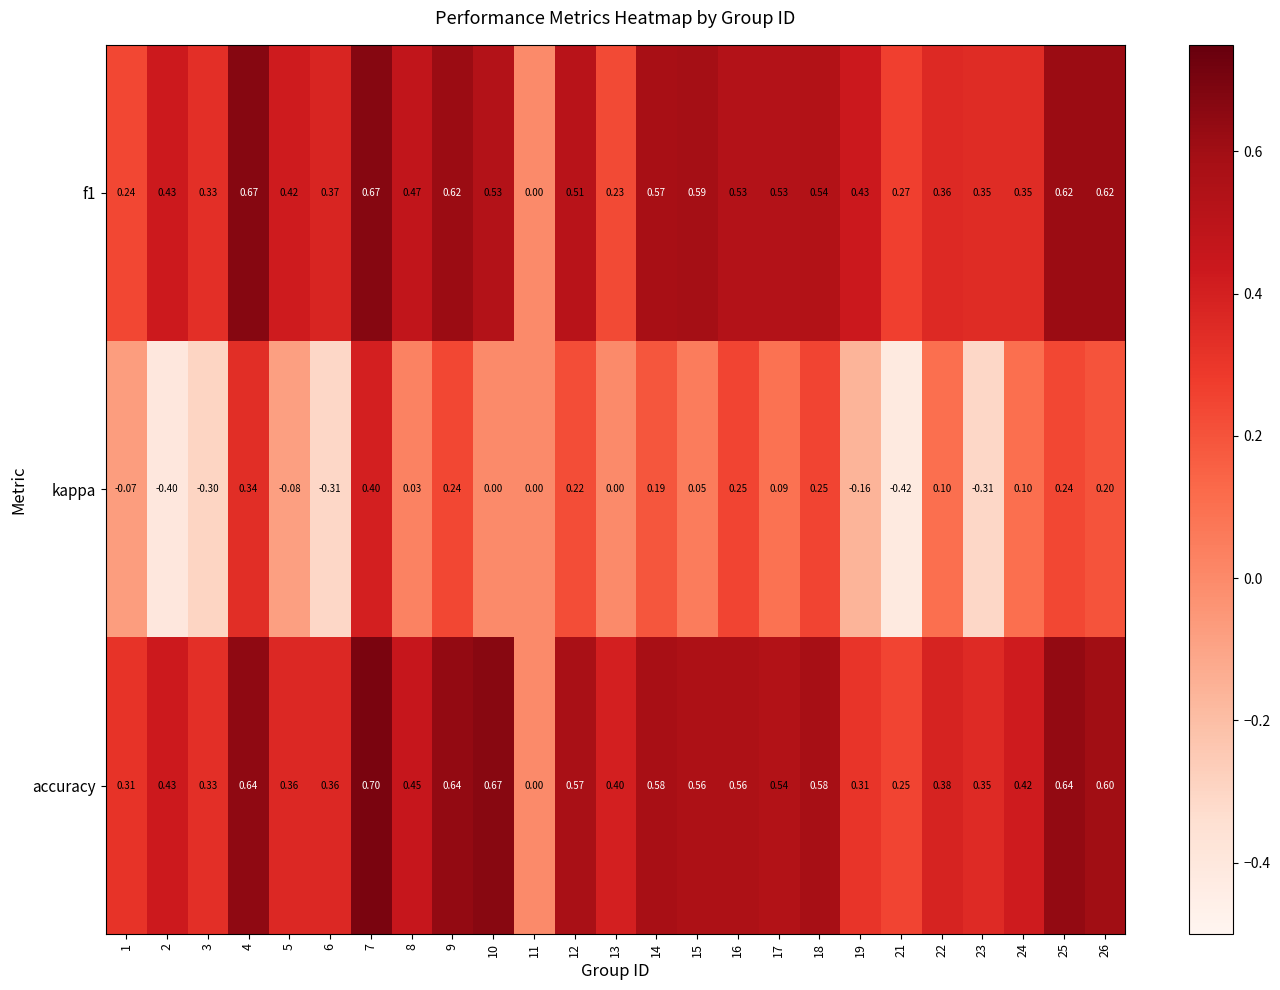

Is the value of accuracy at 24 greater than the value of f1 at 25?

No